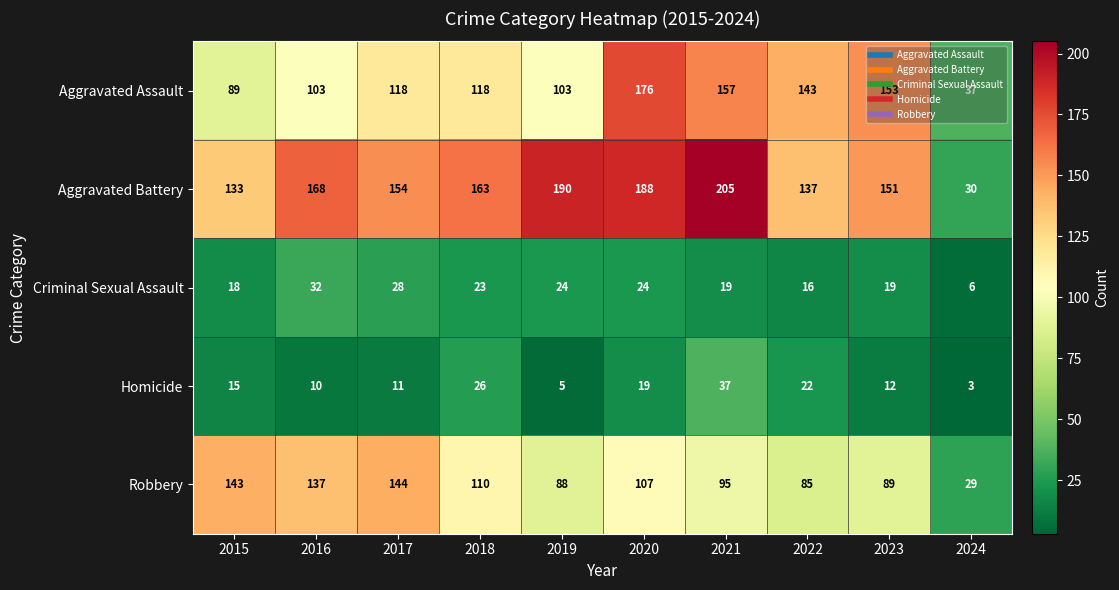

What is the spread (max minus min) of values at 2015?

128